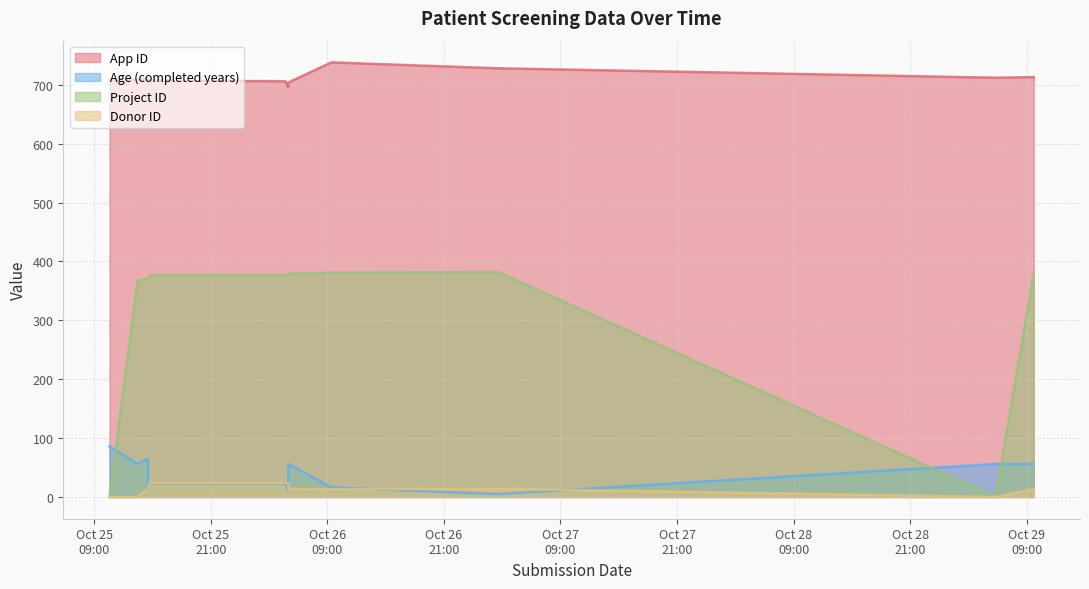

What is the sum of all App ID values?

8537